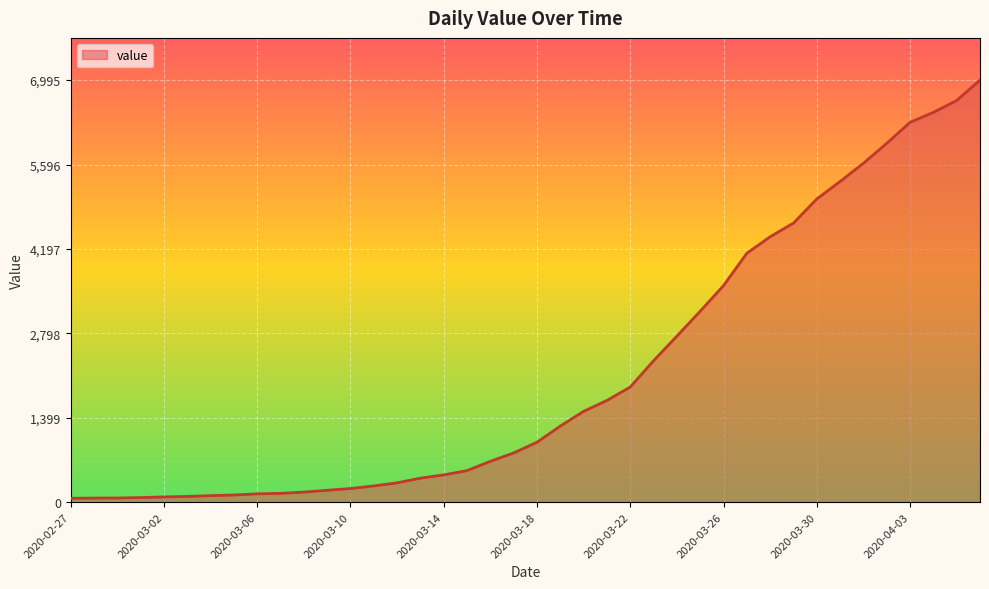

What is the maximum value shown in the chart?

6995